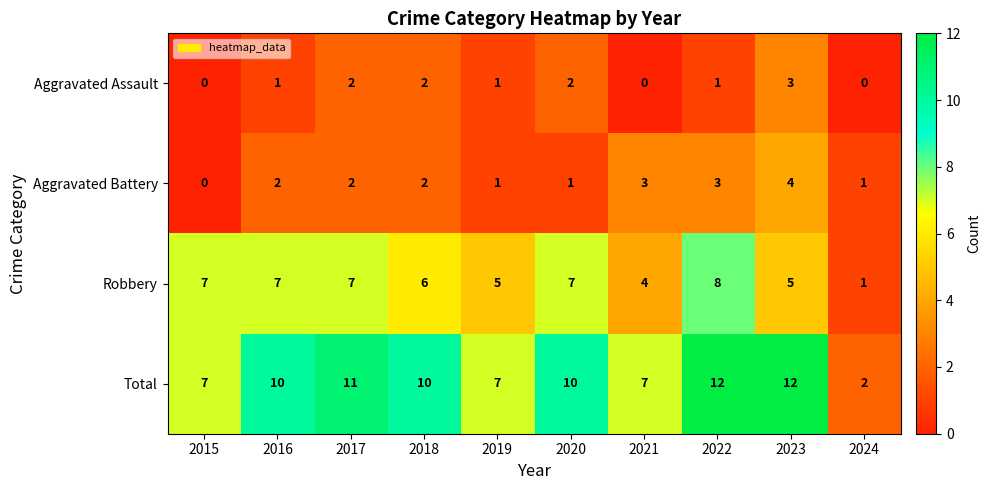

Count the number of categories in the chart.

10